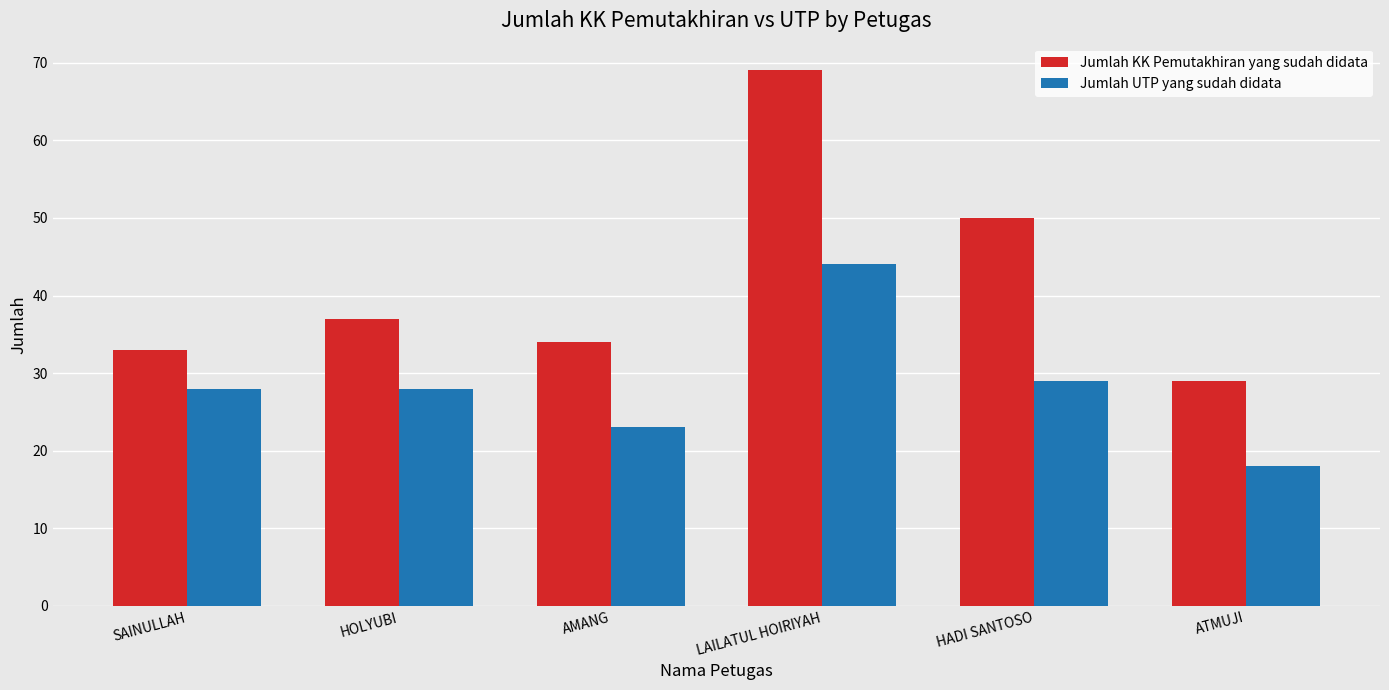

Which category has the highest value across all series?

LAILATUL HOIRIYAH